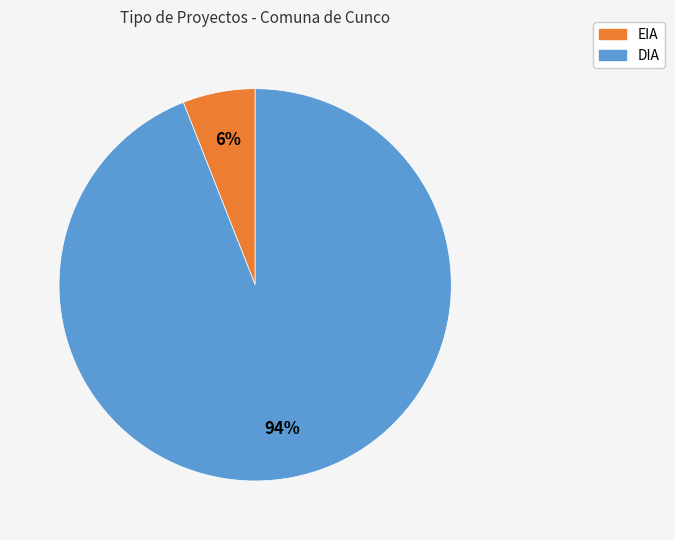

What is the majority slice?

DIA